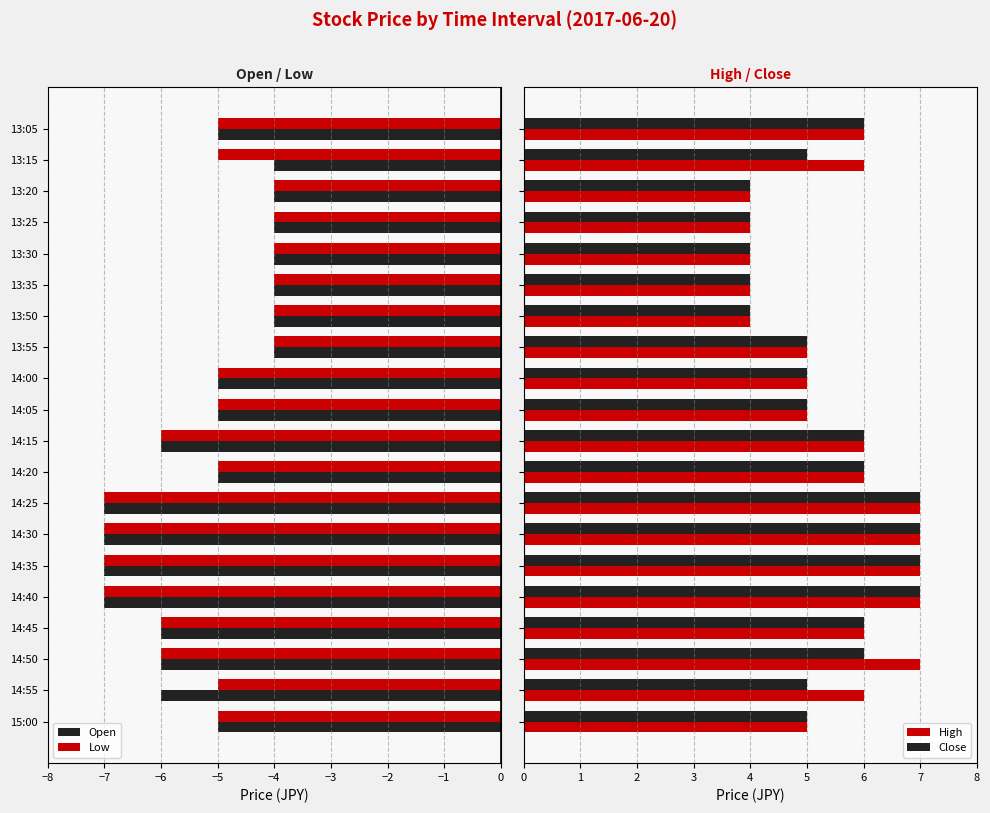

What is the lowest value of the Open series?

-7